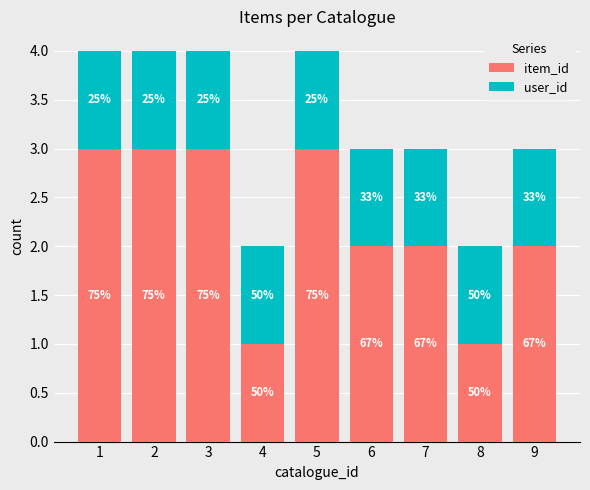

Between 4 and 7, which series saw the biggest shift?

item_id